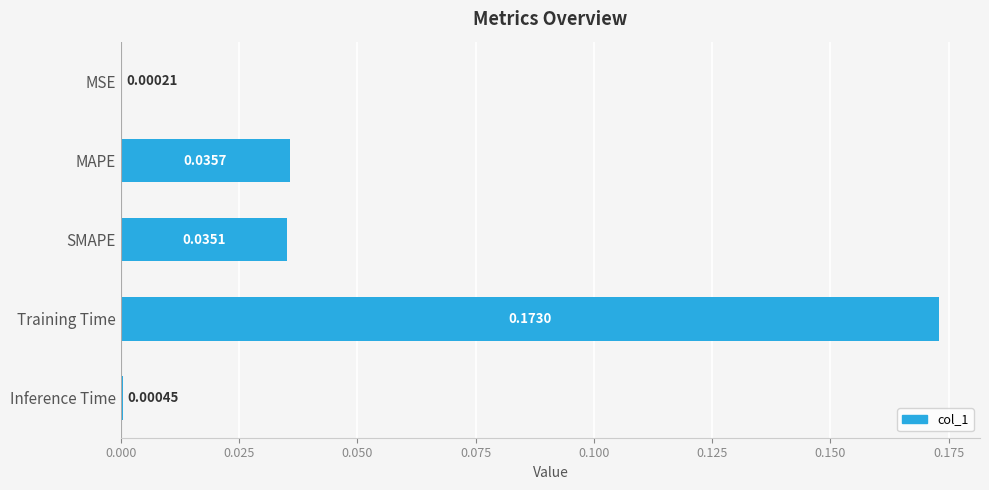

Count the number of data series in this chart.

1